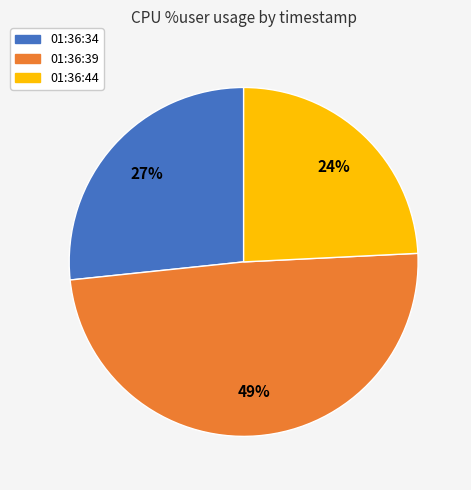

Does 01:36:34 account for over 50% of the chart?

No